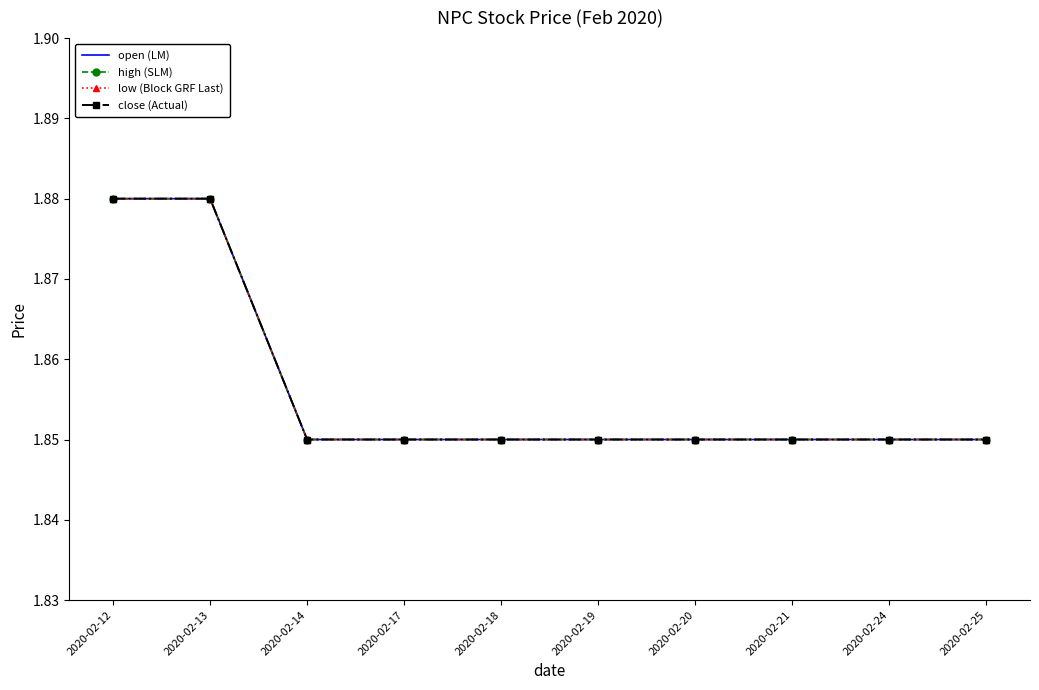

True or false: low (Block GRF Last) and open (LM) intersect in this chart.

False